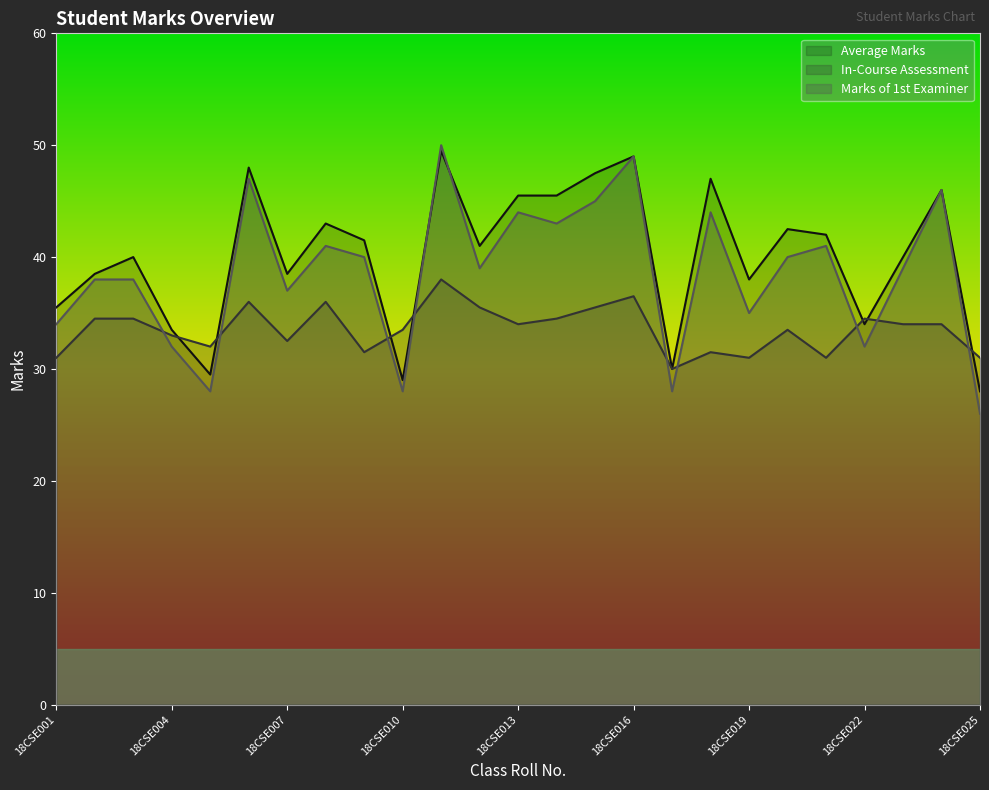

At which label does In-Course Assessment reach its minimum?

18CSE017